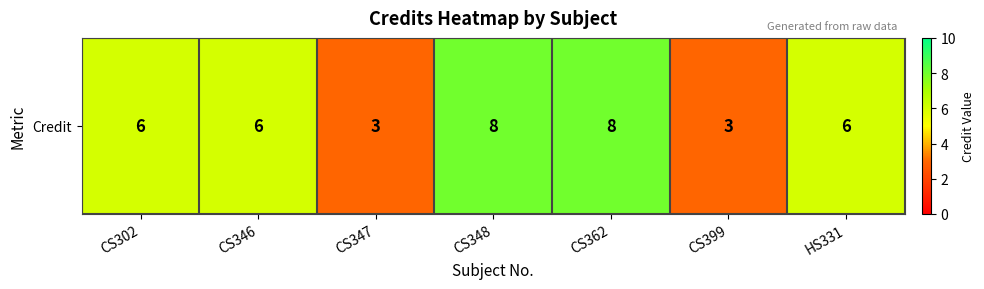

Where does the data first go above 6?

CS348